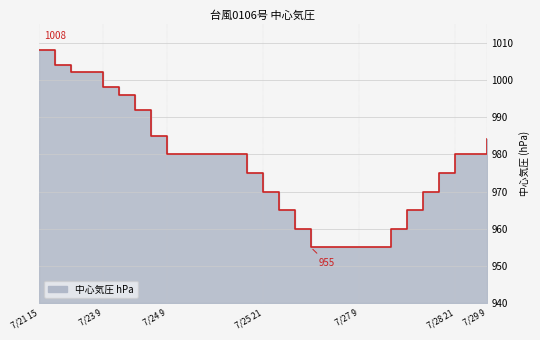

Which label corresponds to the smallest value in the chart?

7/26 15